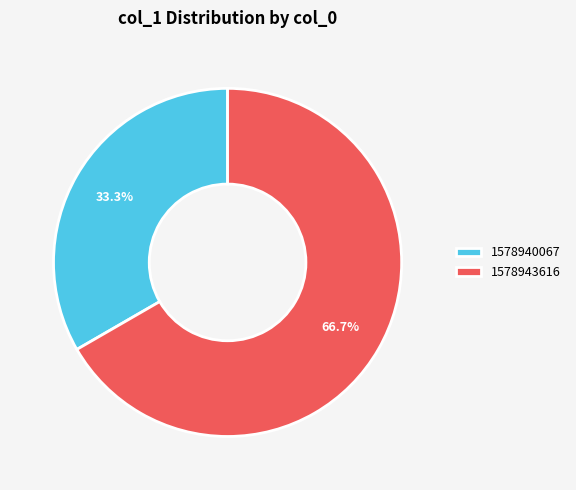

To the nearest percent, what is the average slice percentage?

50%